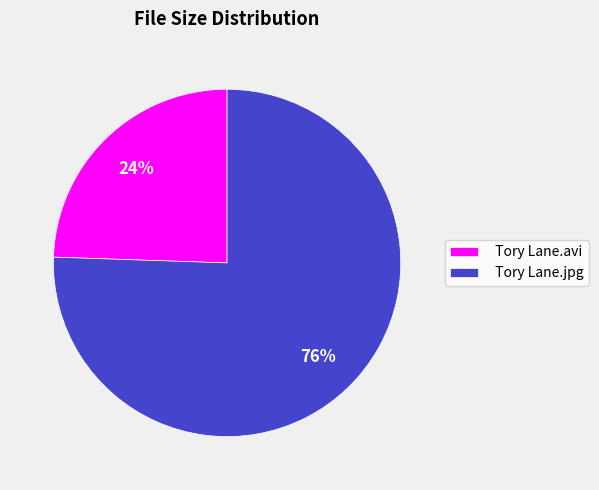

Count the number of slices in the pie.

2